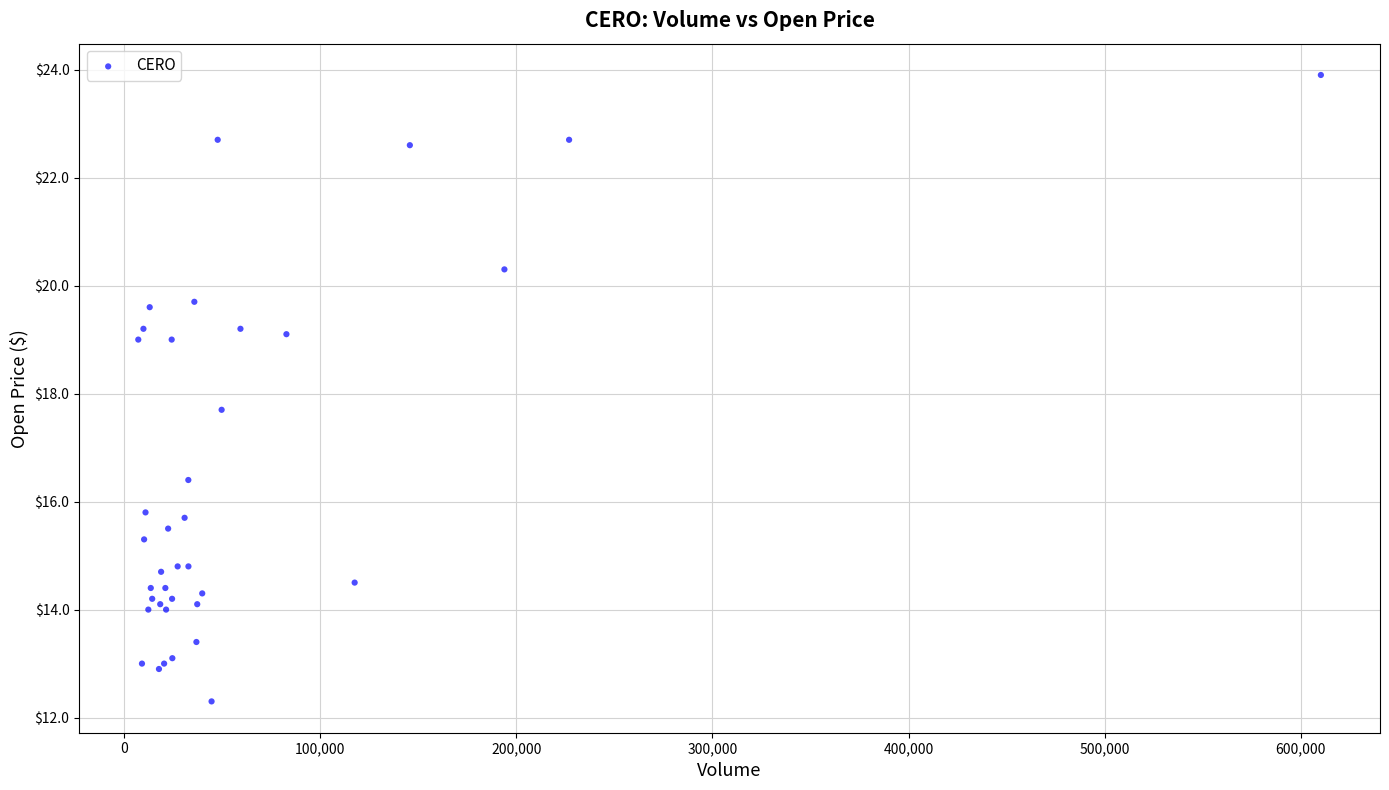

What Y value in the scatter plot is closest to 18?

17.7